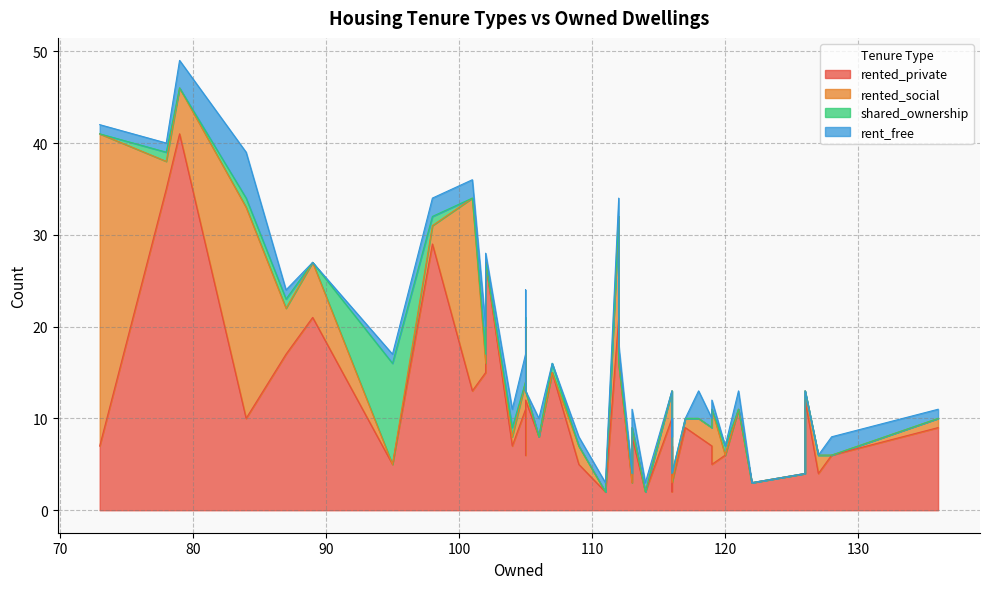

What is the difference between the maximum and minimum values in the rented_social series?

34